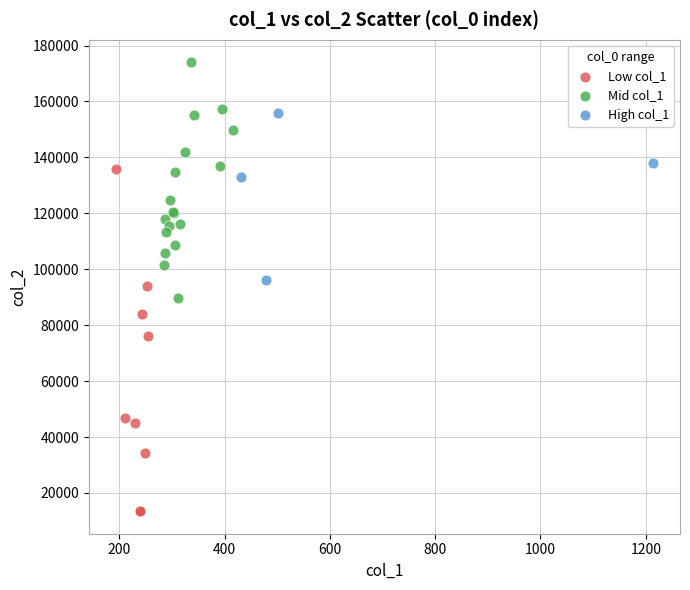

Which series reaches the maximum Y coordinate?

Mid col_1